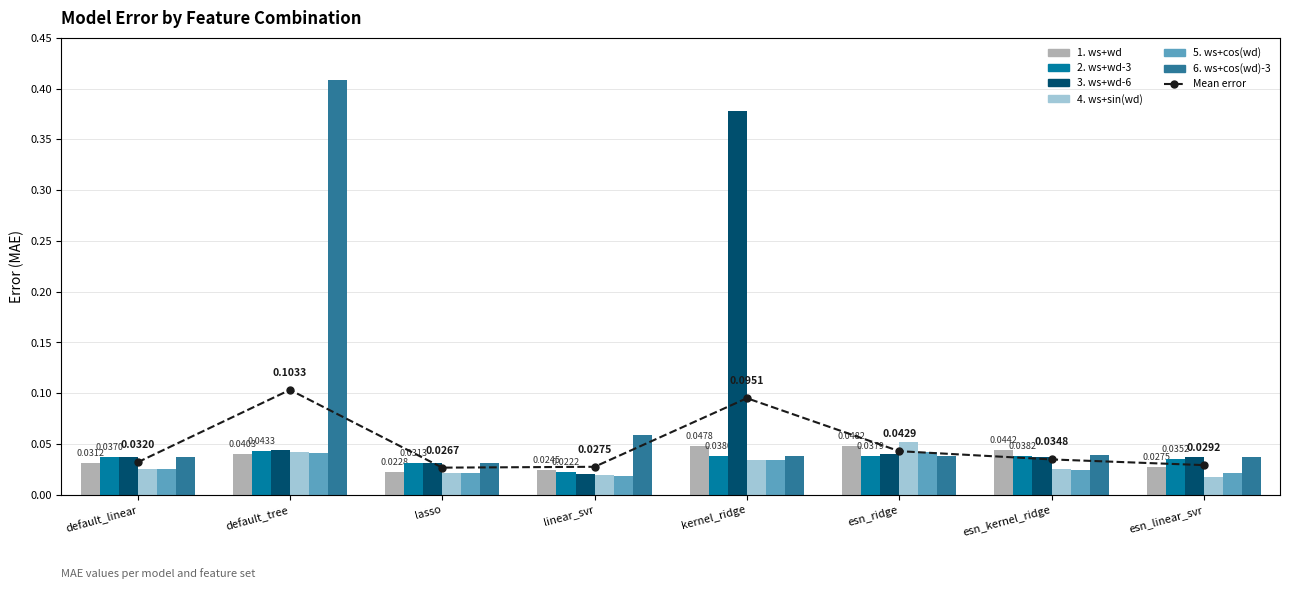

Which has a higher value, kernel_ridge or esn_linear_svr?

kernel_ridge